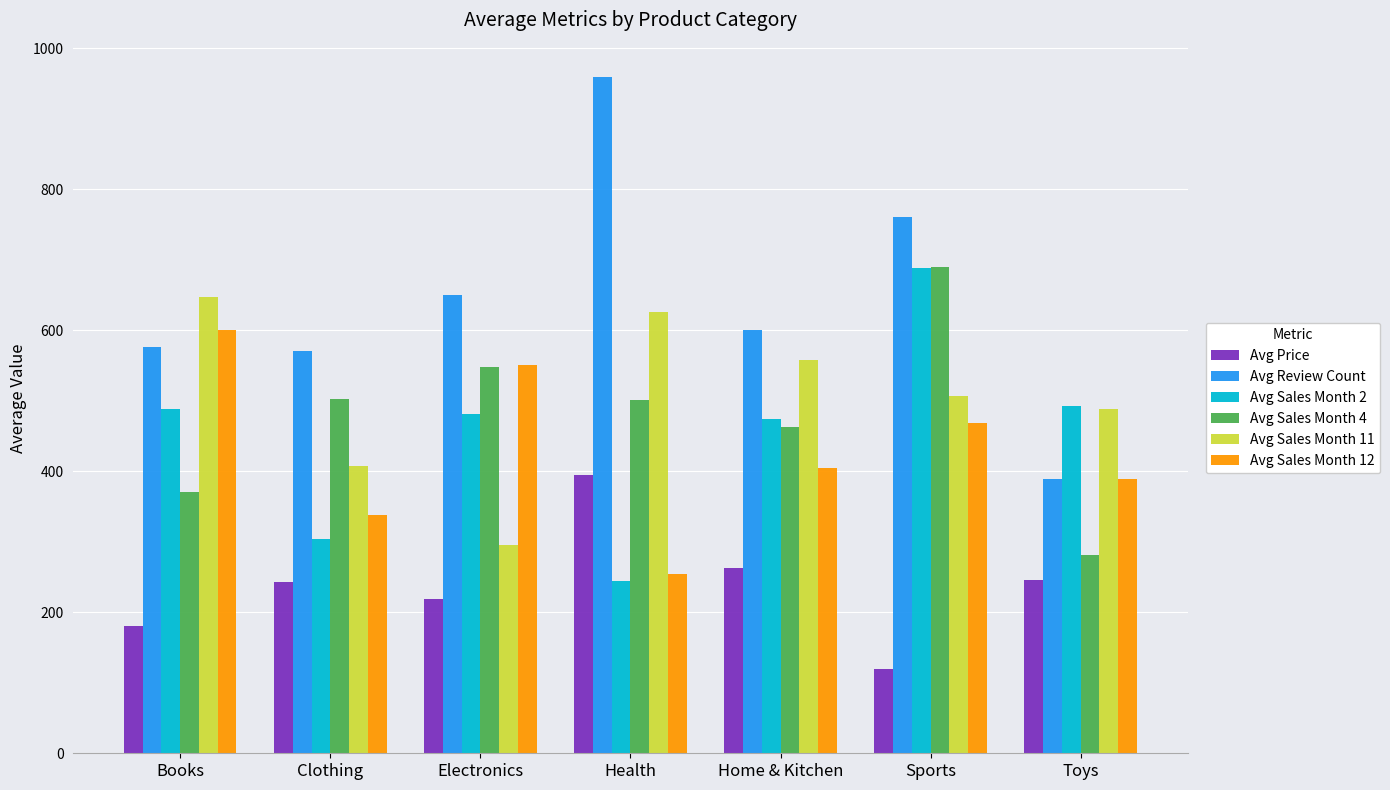

At which category is the sum across all series the highest?

Sports